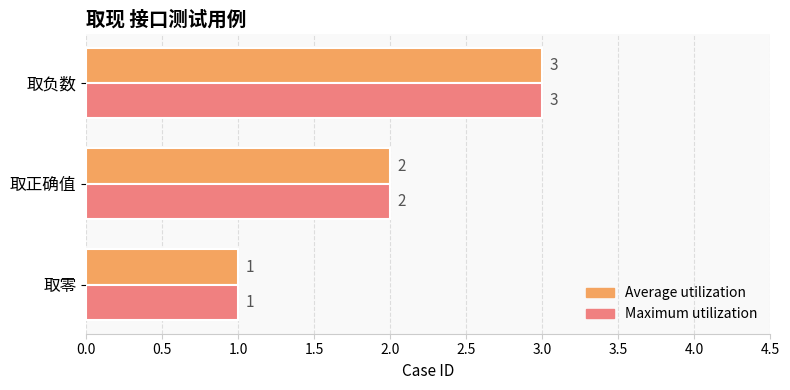

How many series are shown in this chart?

2